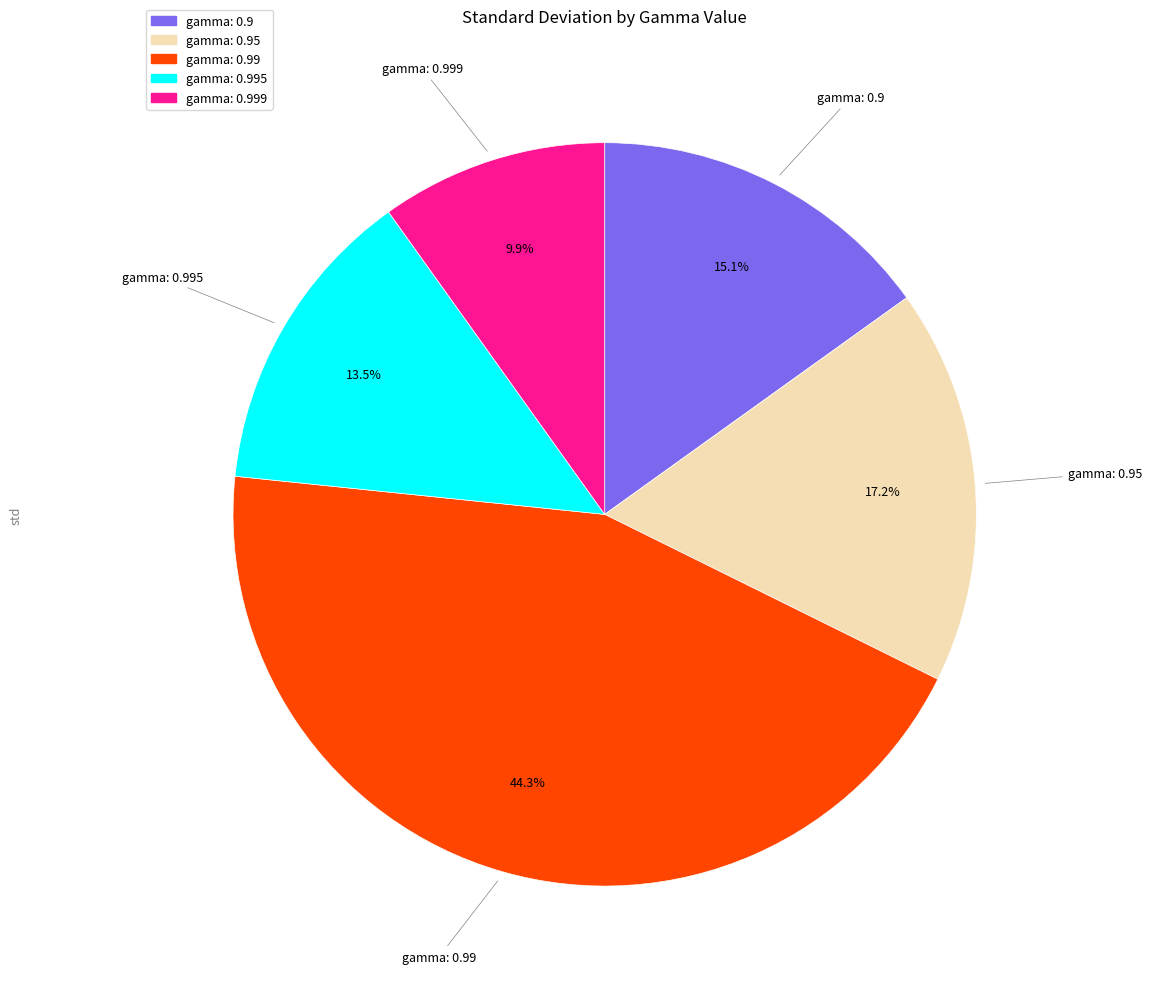

Does any single category account for the majority?

No